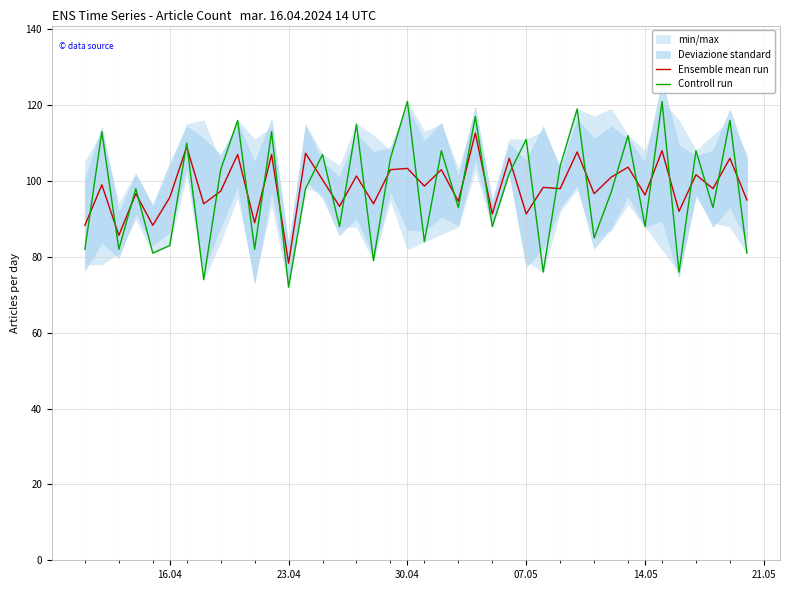

What is the maximum value for Controll run?

121.0